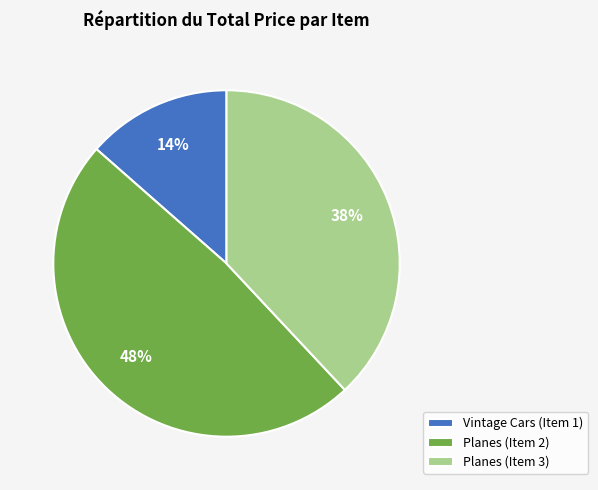

Which has a higher value, Planes (Item 3) or Vintage Cars (Item 1)?

Planes (Item 3)